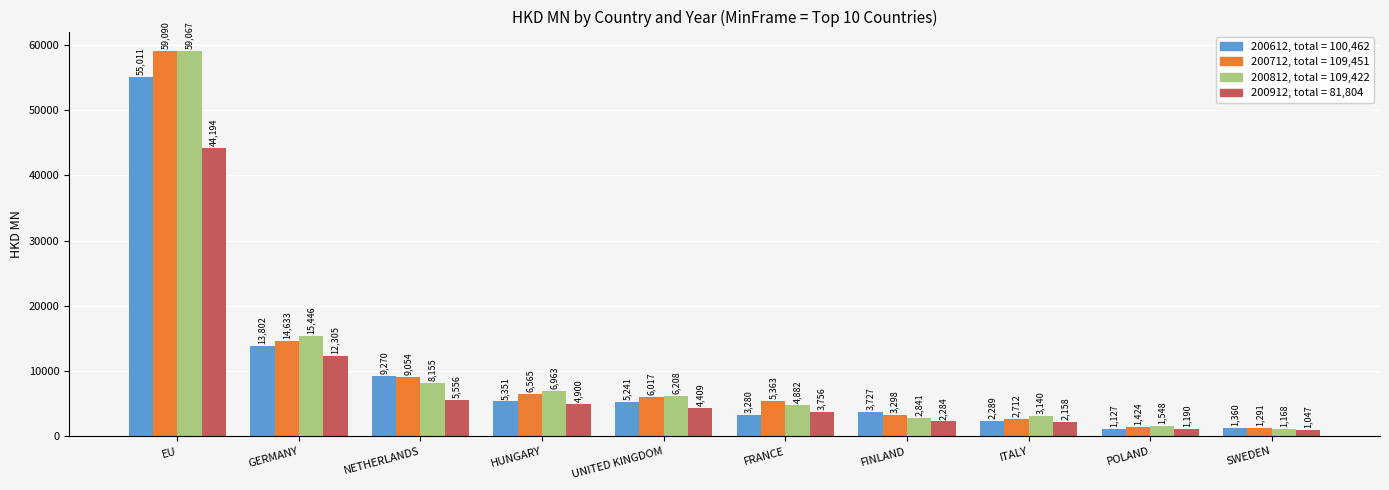

At which category is the sum across all series the highest?

EU